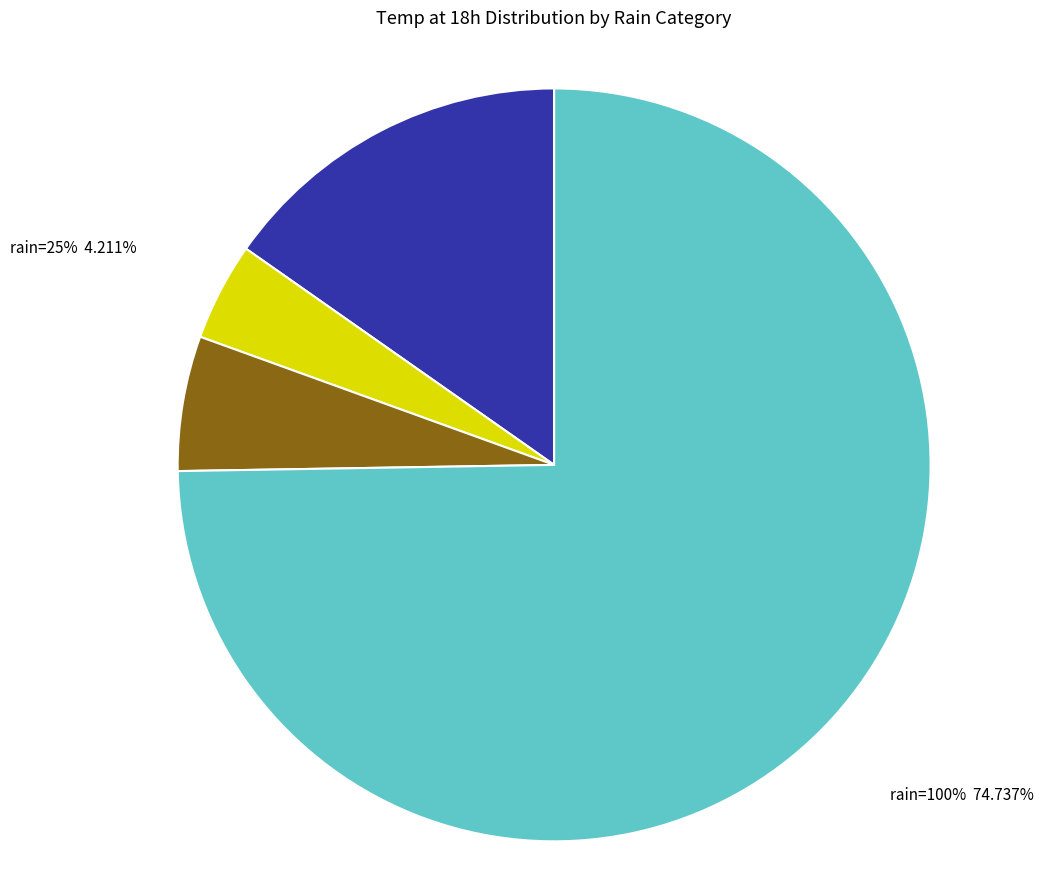

Does any single category account for the majority?

No